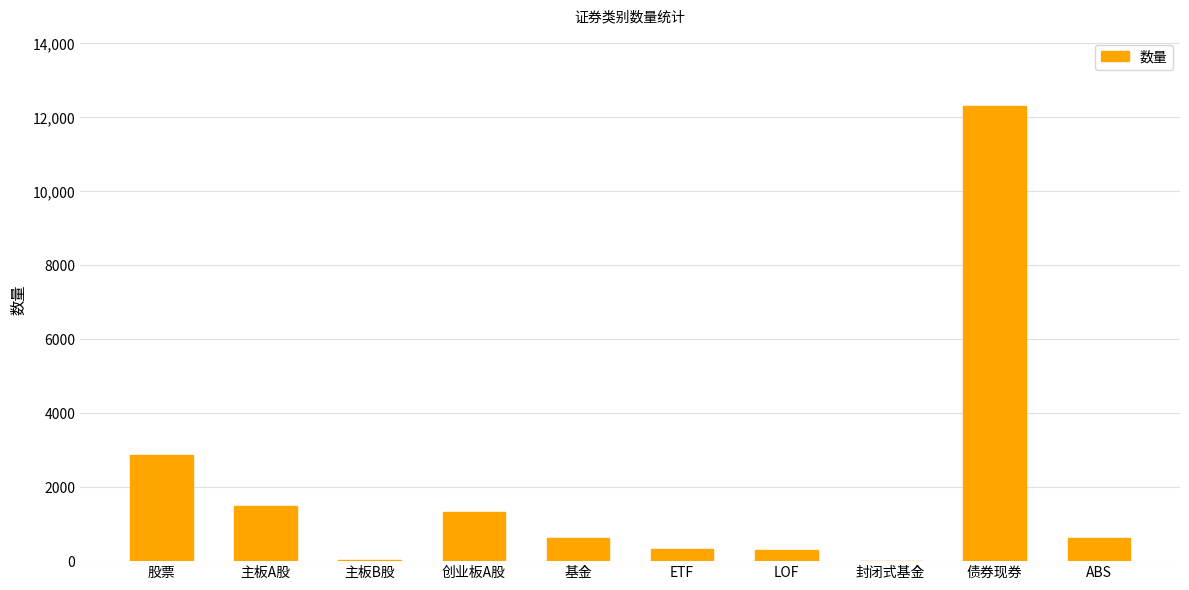

How many distinct data groups are displayed?

1